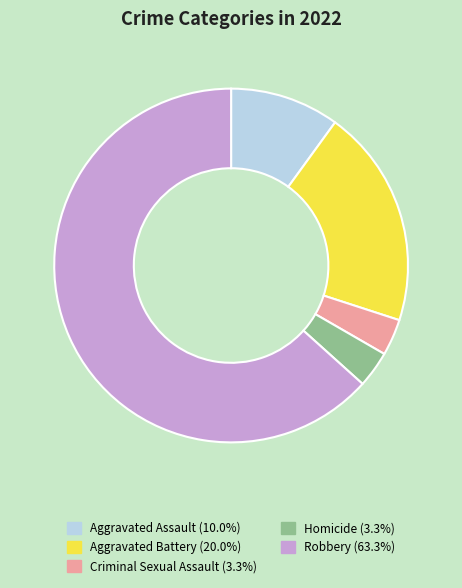

What is the largest slice in the pie chart?

Robbery